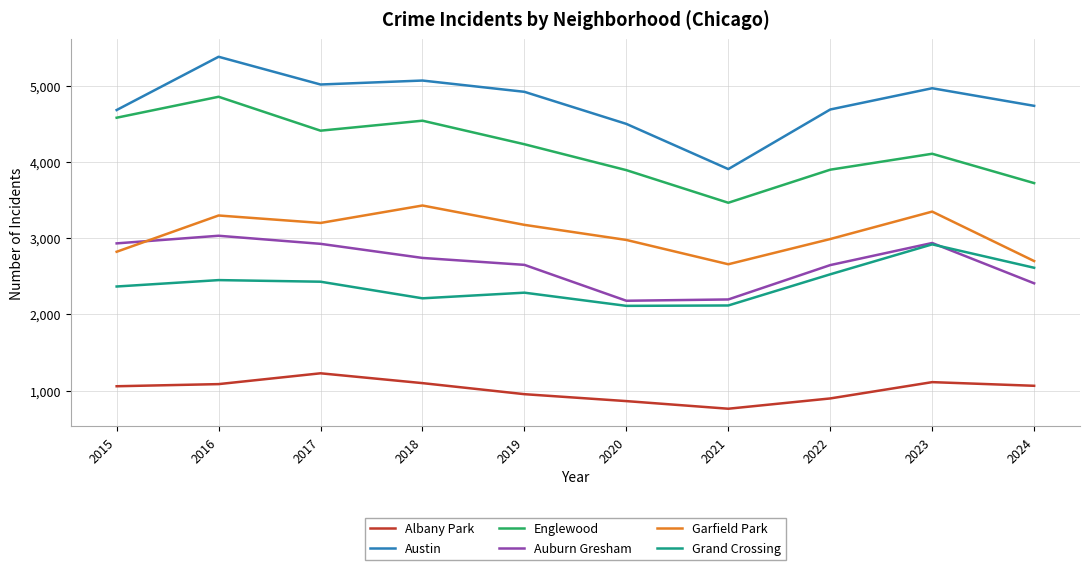

True or false: Auburn Gresham and Albany Park intersect in this chart.

False